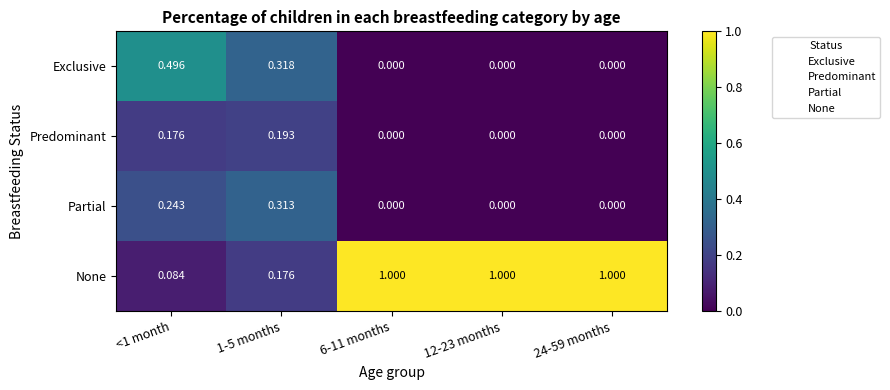

Which series has the largest total across all categories?

None